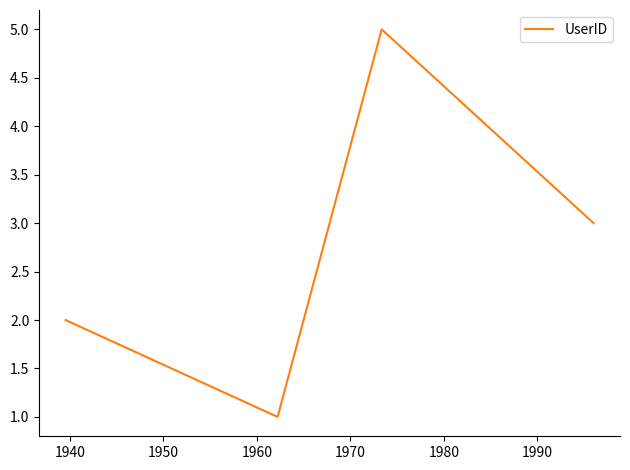

How many interior local valleys (lower than both neighbors) does the data have?

1